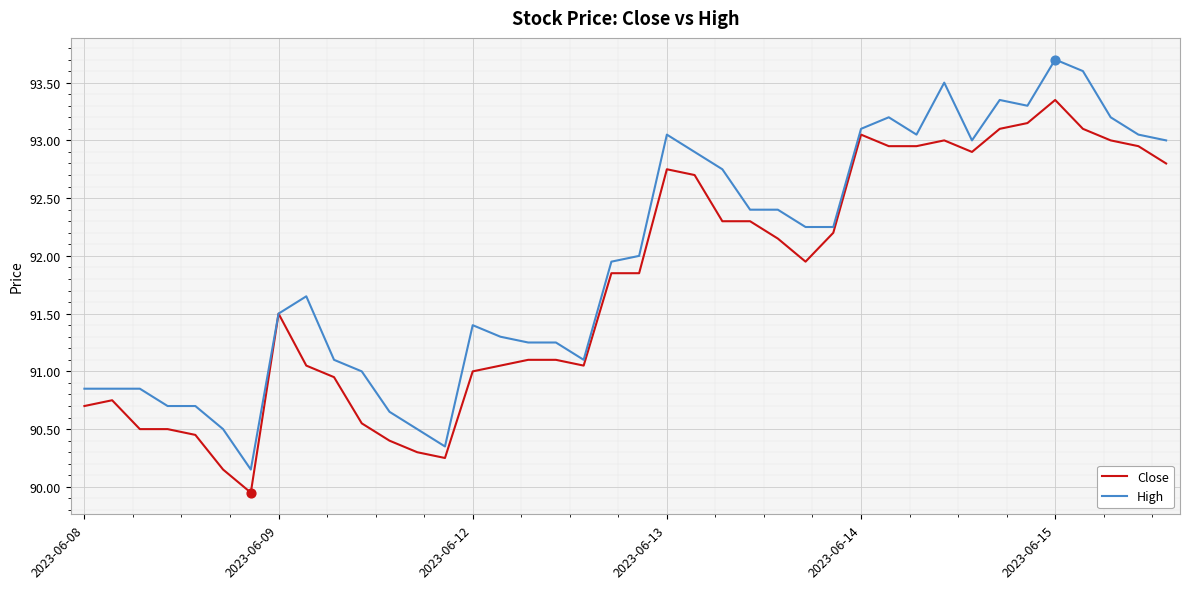

Which series has the largest total across all categories?

High